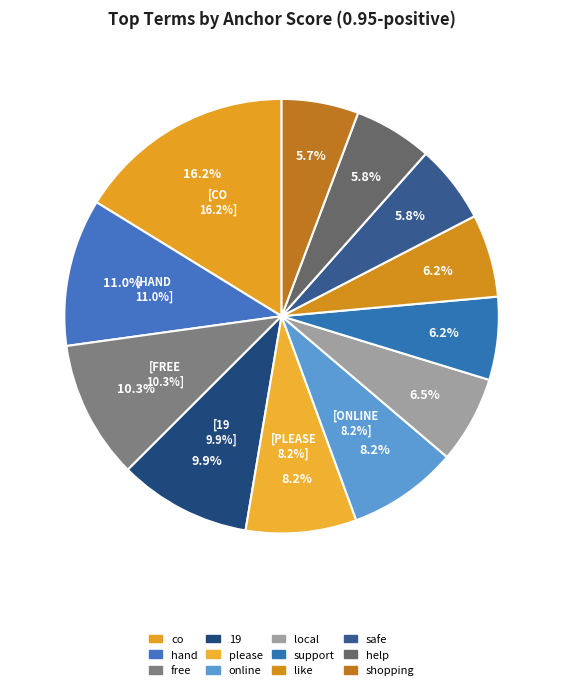

Combined, what portion of the pie is support and hand?

17.1%